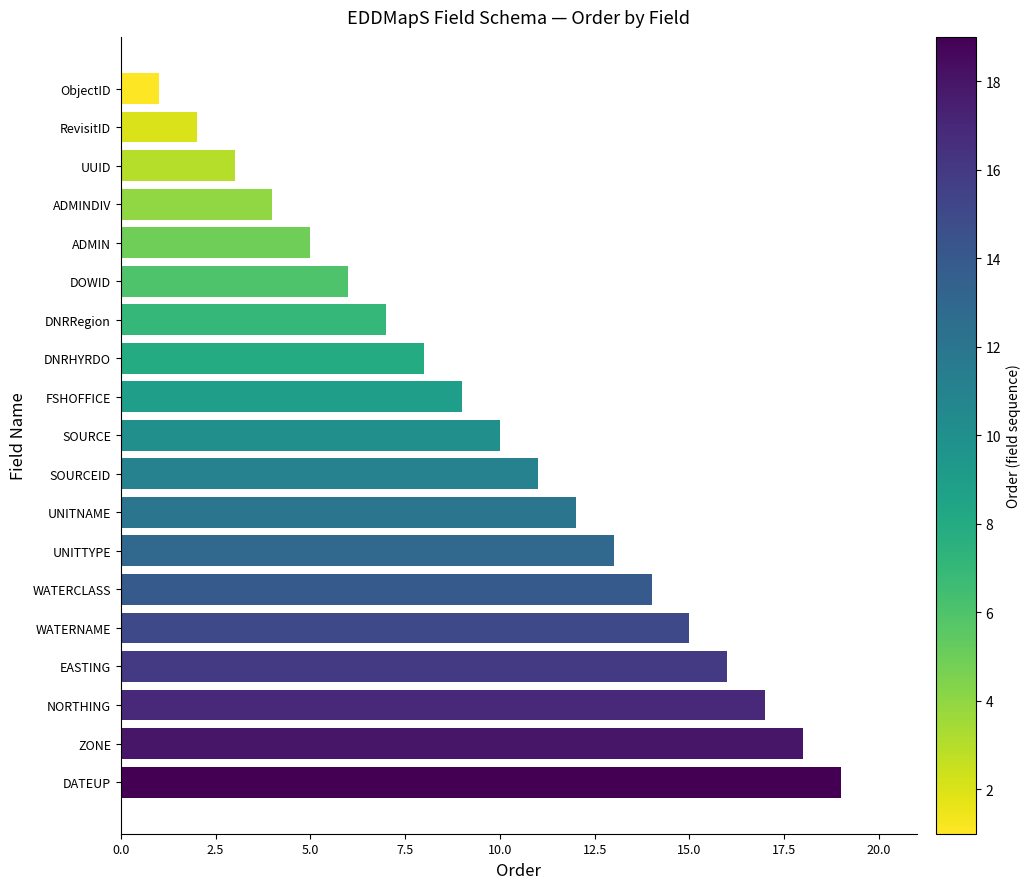

What is the label of the 10th bar from the top?

SOURCE